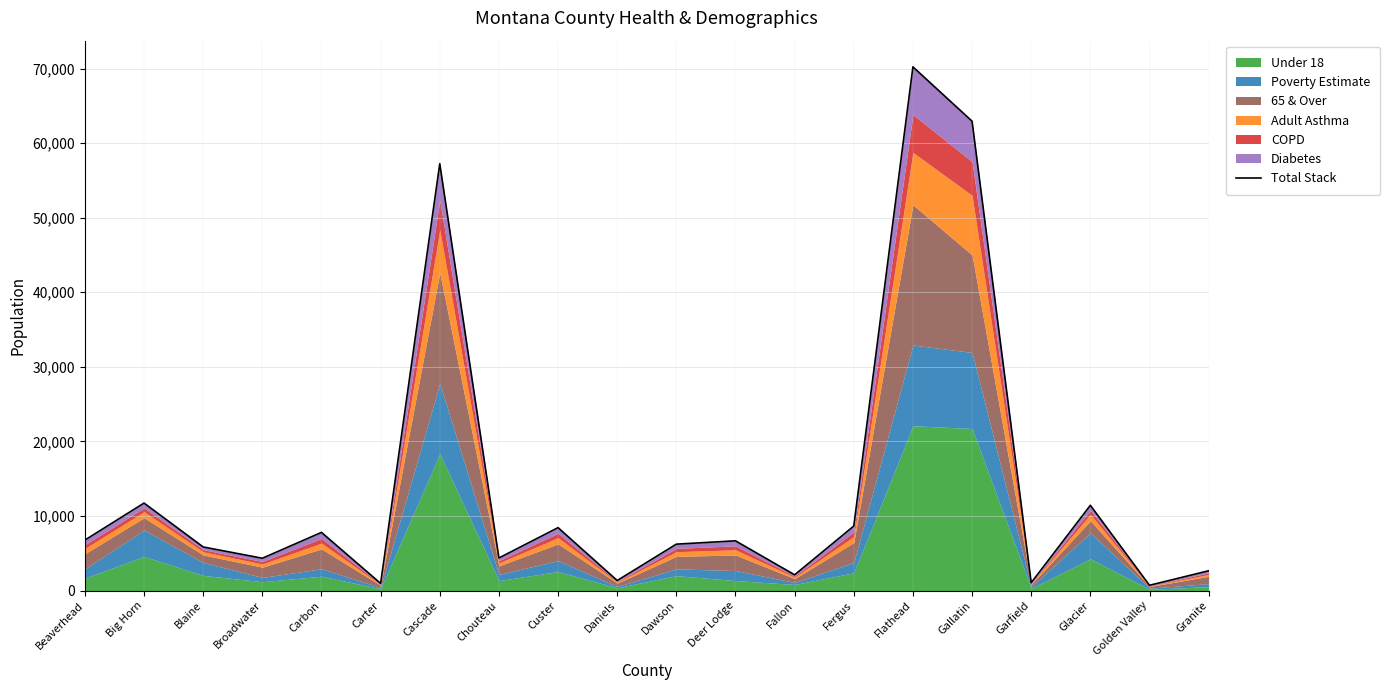

How many interior local peaks (higher than both neighbors) does the data have?

7